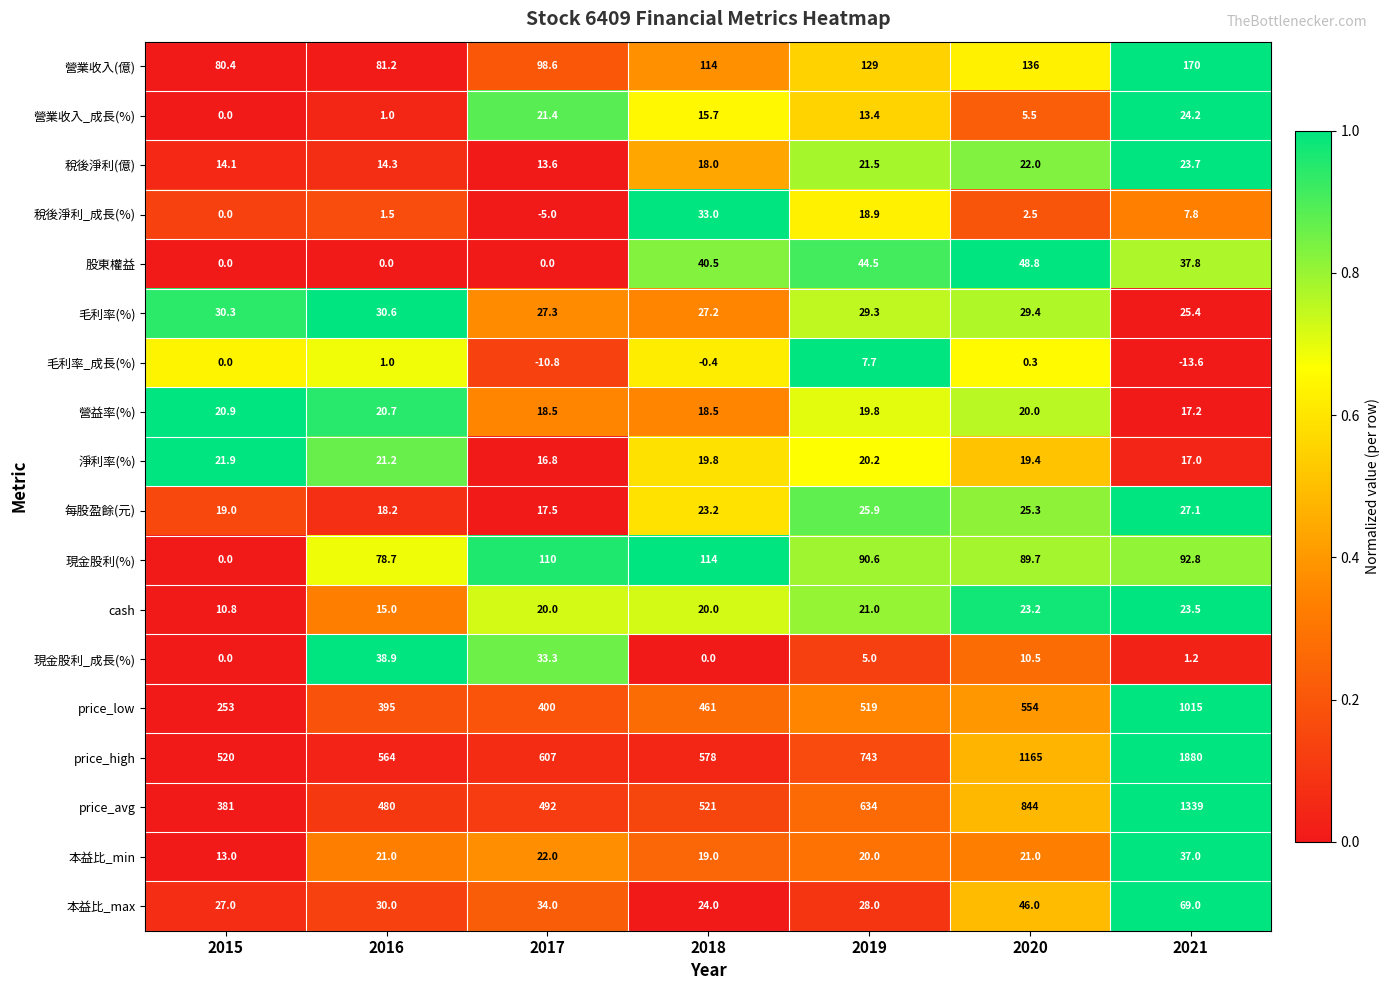

Count the number of data series in this chart.

18